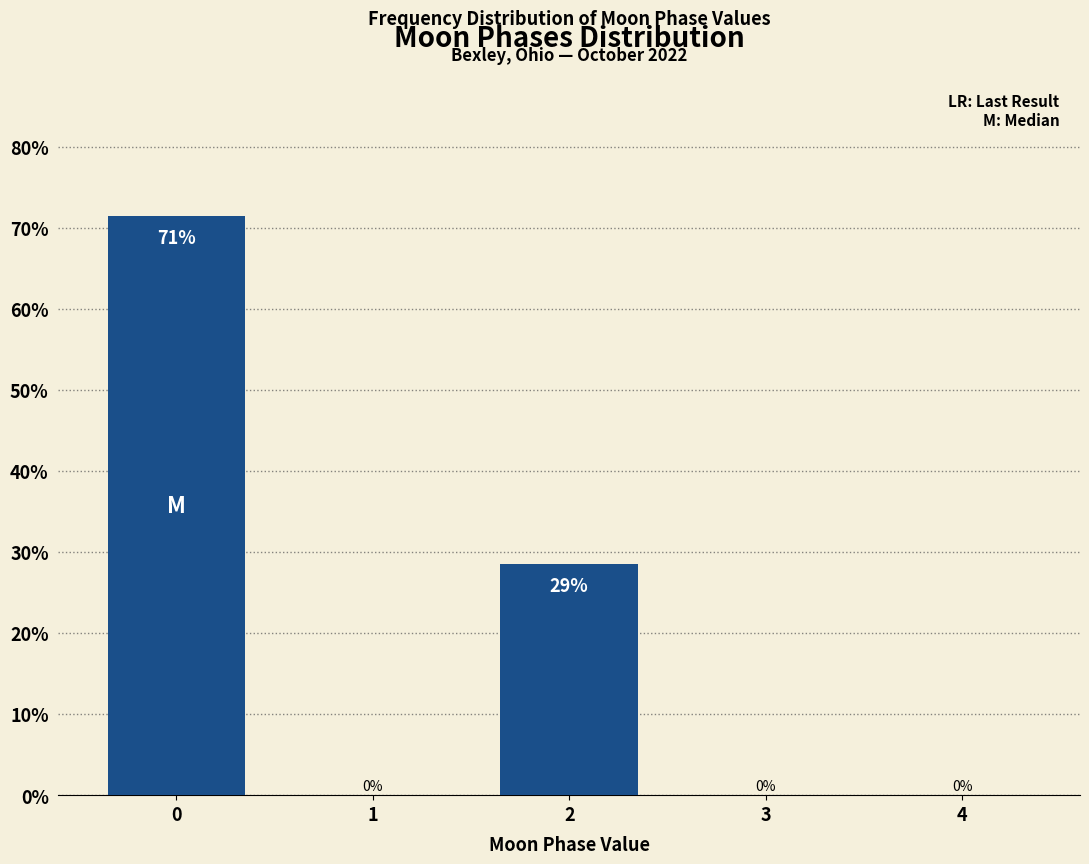

The chart shows a value of 44.1 at 2. True or false?

False